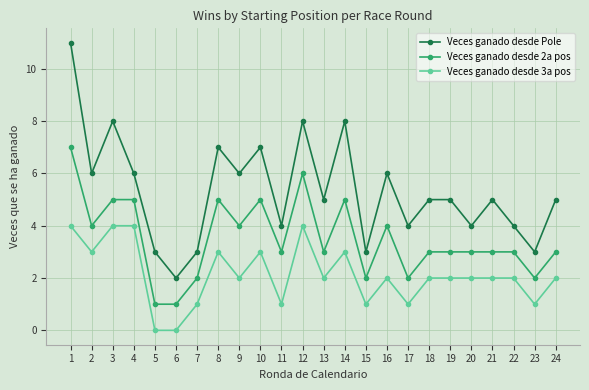

What is the sum of the Veces ganado desde 3a pos values at 18 and 23?

3